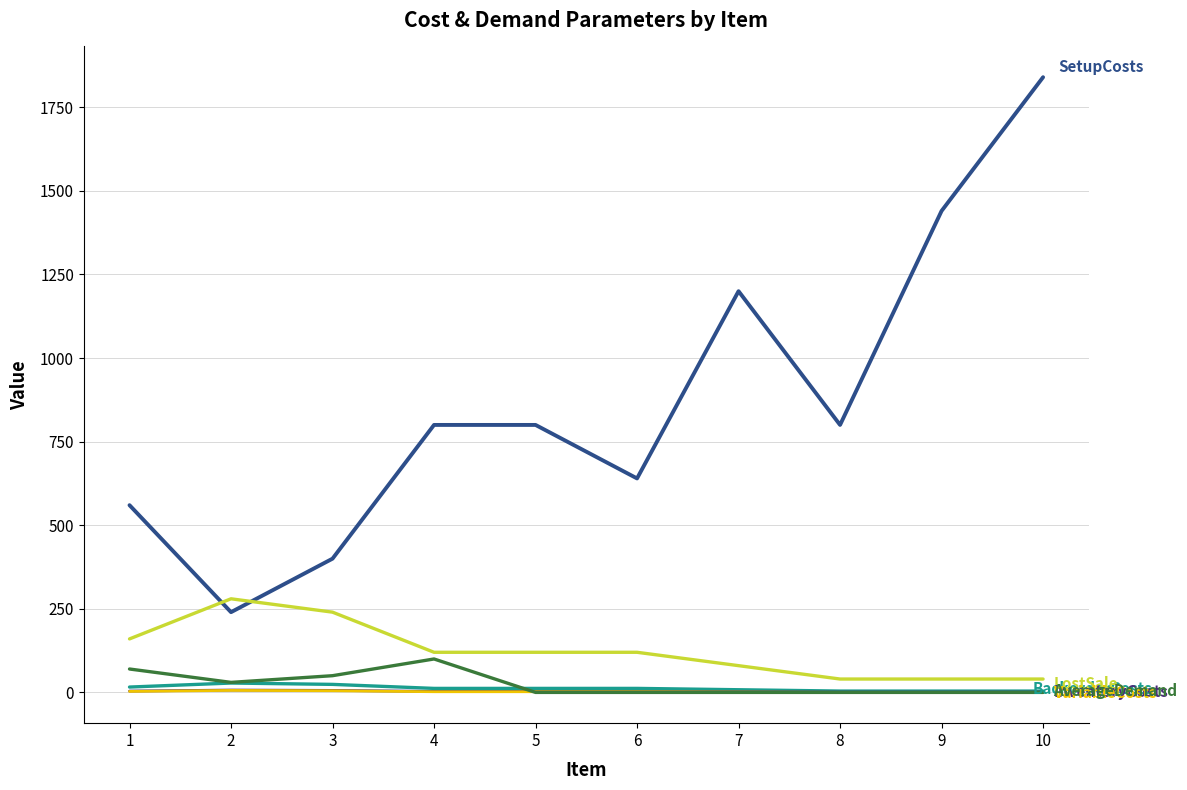

At which category is the sum across all series the highest?

10